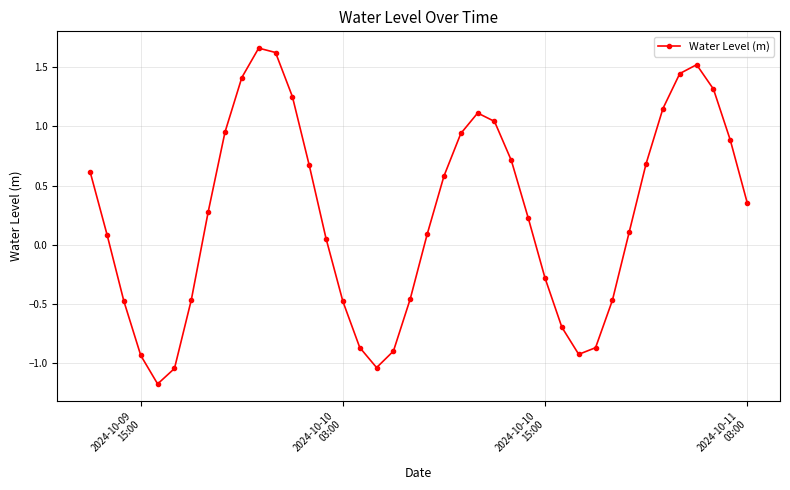

What is the value of the 37th point from the left?

1.5